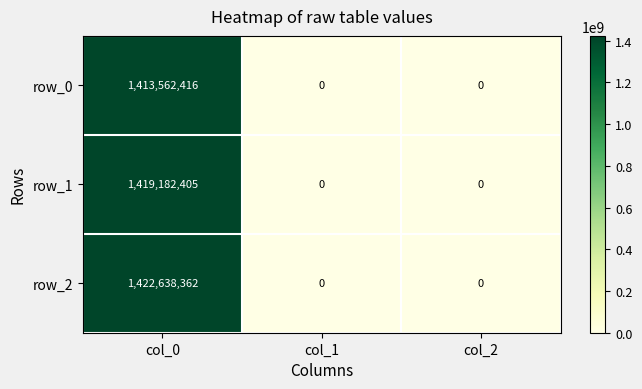

Reading left to right, transcribe all the data shown in this chart.

row_0: 1413562416	0	0
row_1: 1419182405	0	0
row_2: 1422638362	0	0